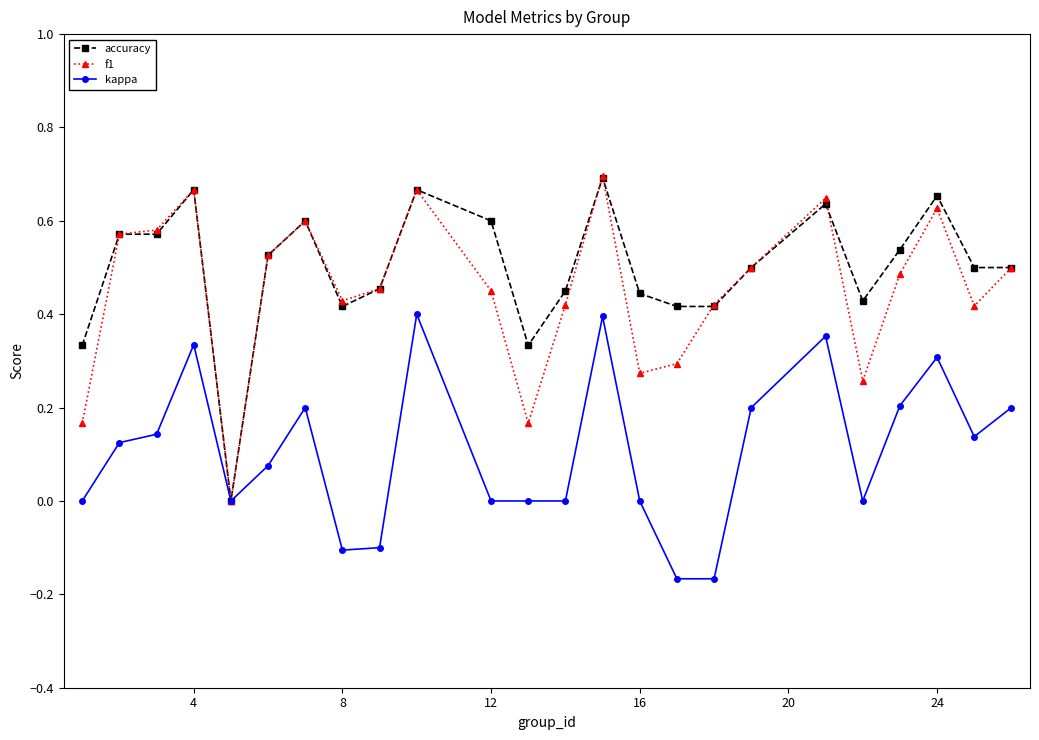

True or false: accuracy has more than 2 interior local peaks.

True